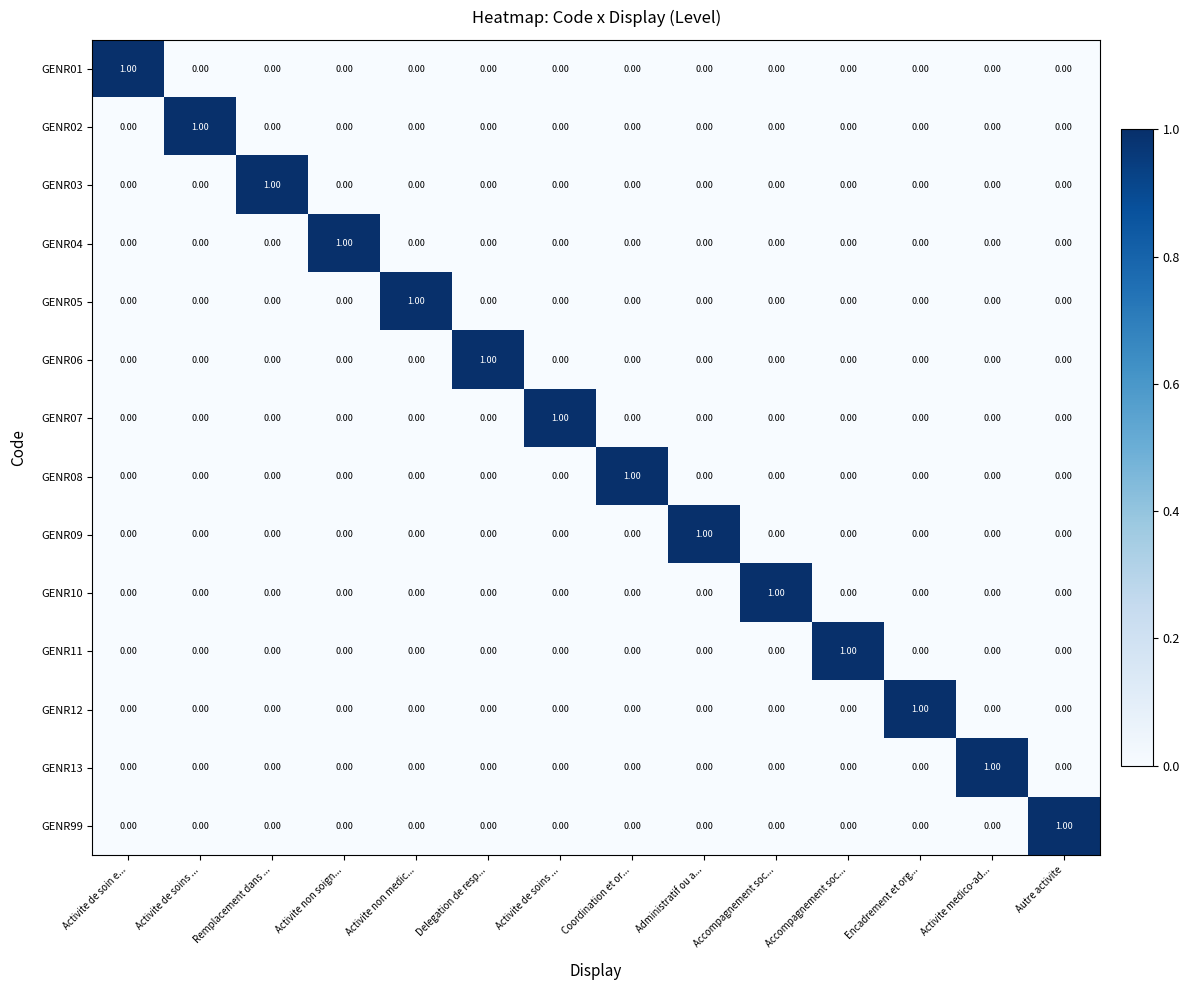

Rank the series by their maximum value, from highest to lowest.

GENR01, GENR02, GENR03, GENR04, GENR05, GENR06, GENR07, GENR08, GENR09, GENR10, GENR11, GENR12, GENR13, GENR99